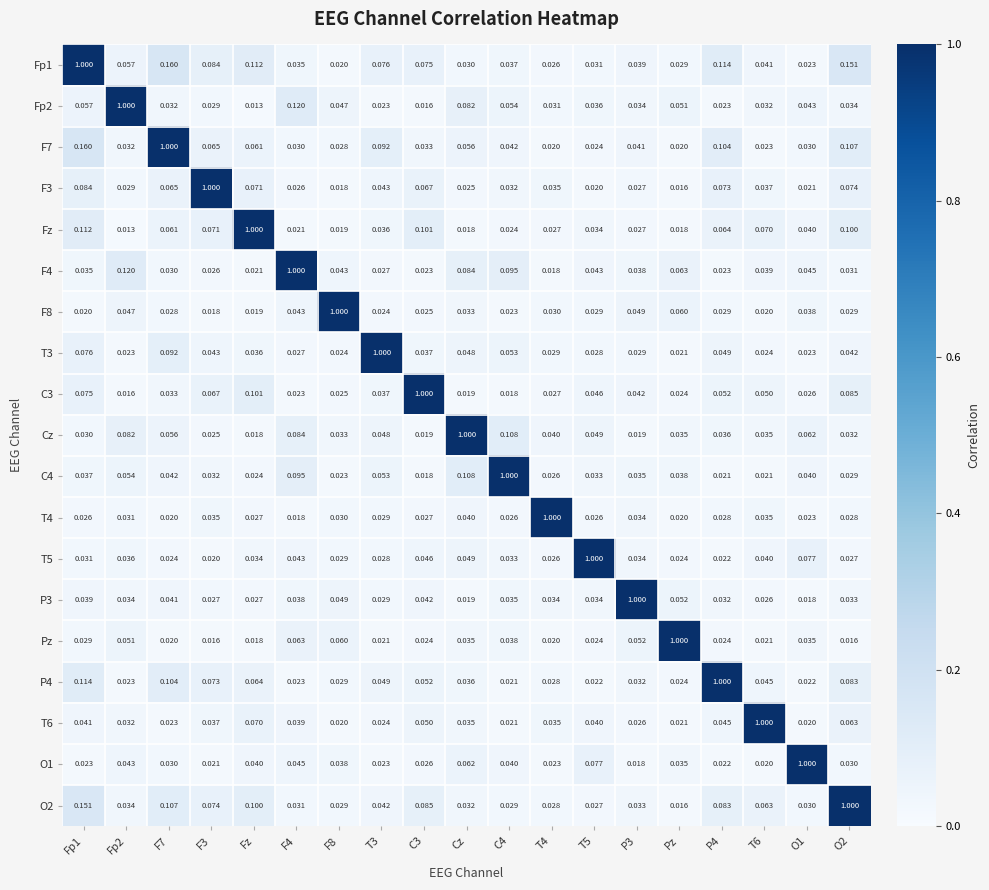

What is the spread (max minus min) of values at F8?

1.0